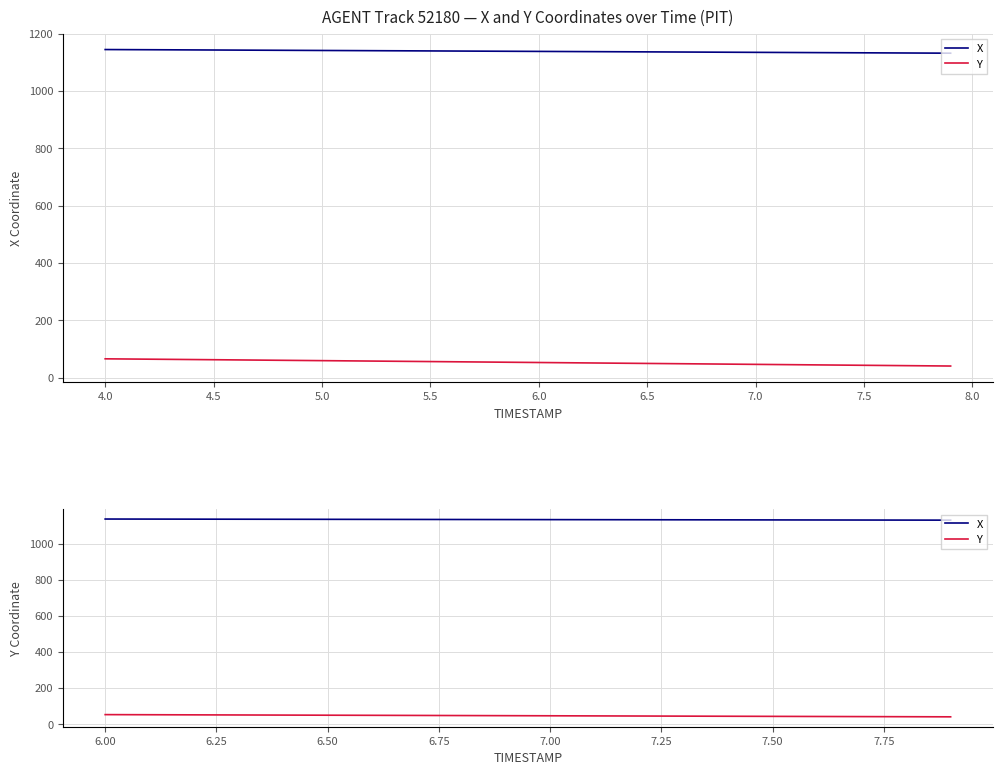

How many values in the Y series are below 46?

9